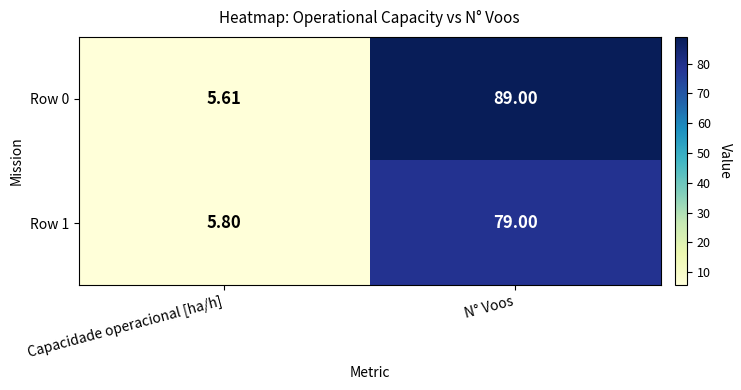

Is the value of Row 0 at N° Voos greater than the value of Row 1 at Capacidade operacional [ha/h]?

Yes